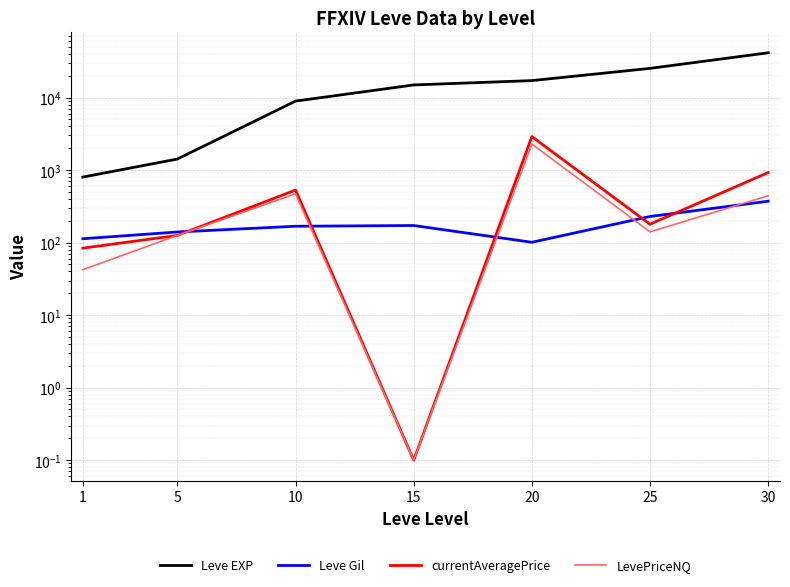

Is the value of currentAveragePrice at 25 greater than the value of LevePriceNQ at 5?

Yes